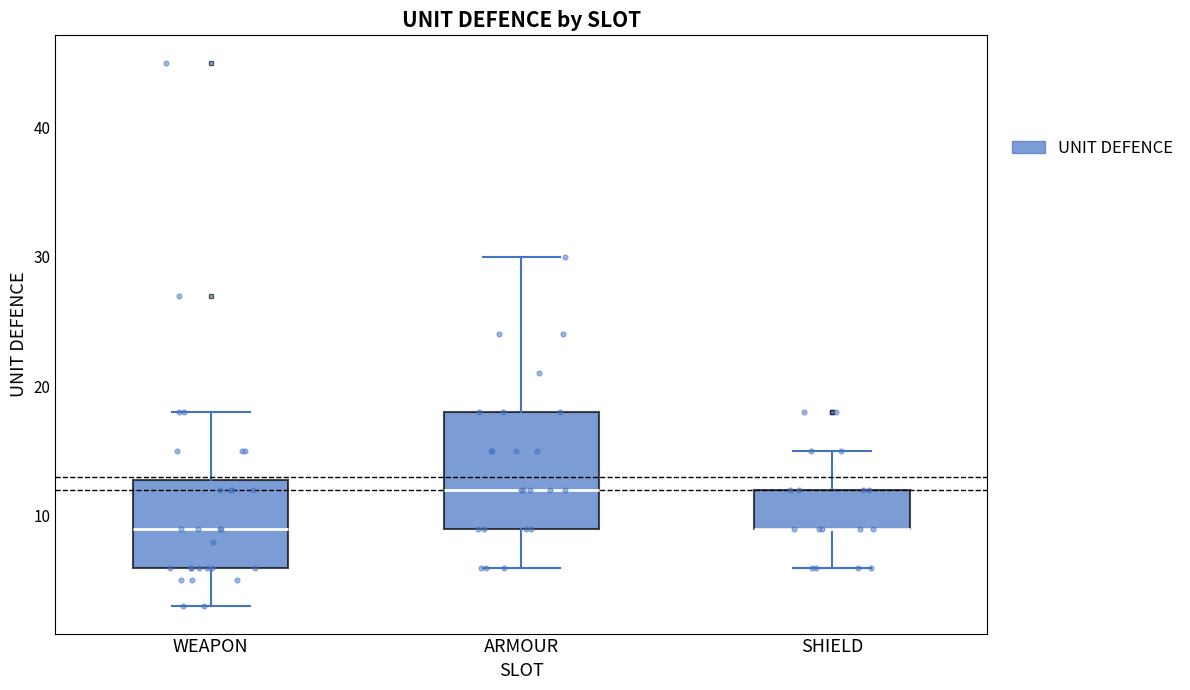

Where is the upper edge of the box for WEAPON on the y-axis? The values are not printed on the chart, so give them approximately, as read against the axis.

13